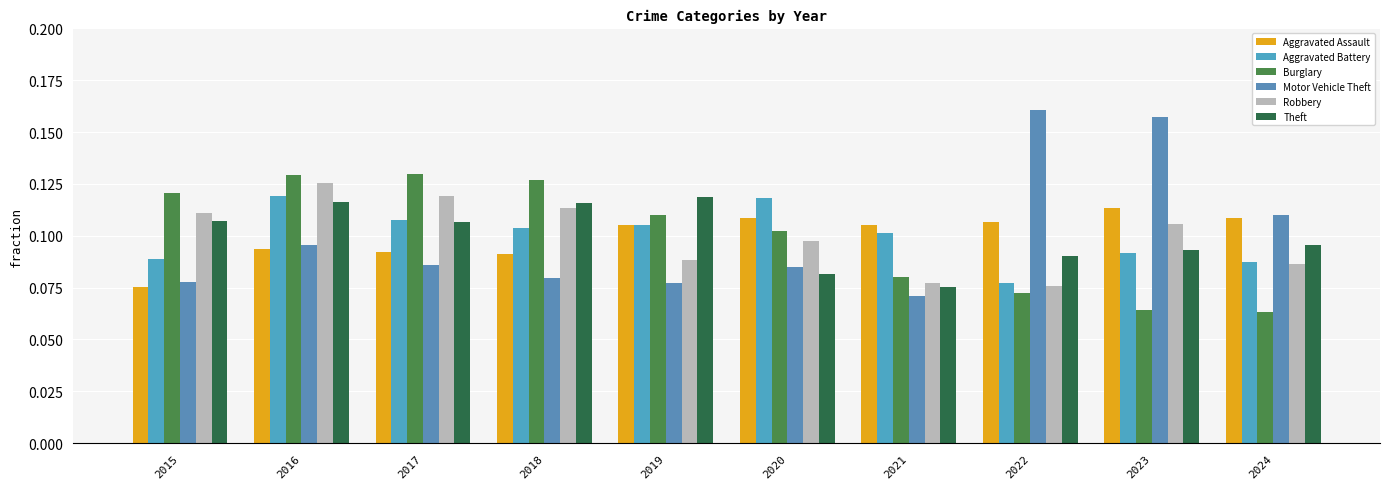

Which series has the largest total across all categories?

Aggravated Assault